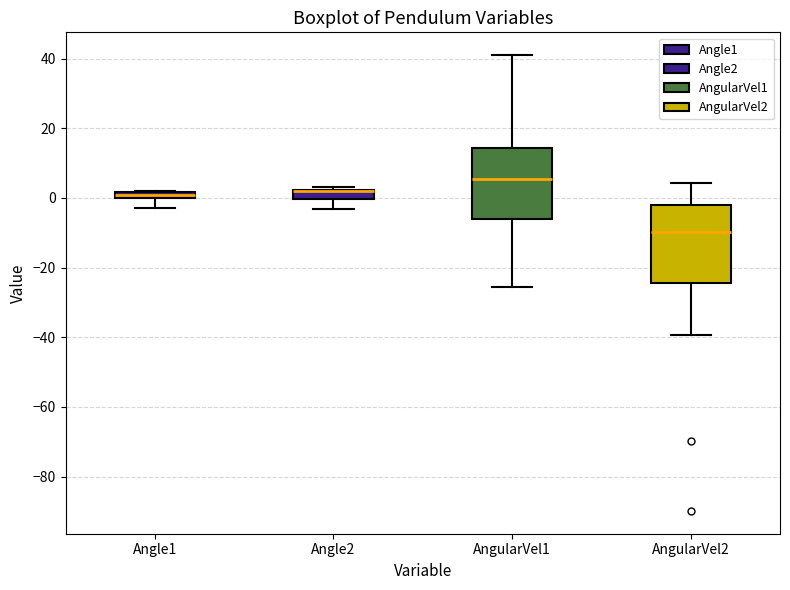

Which box is the tallest, from its lower edge to its upper edge?

AngularVel2